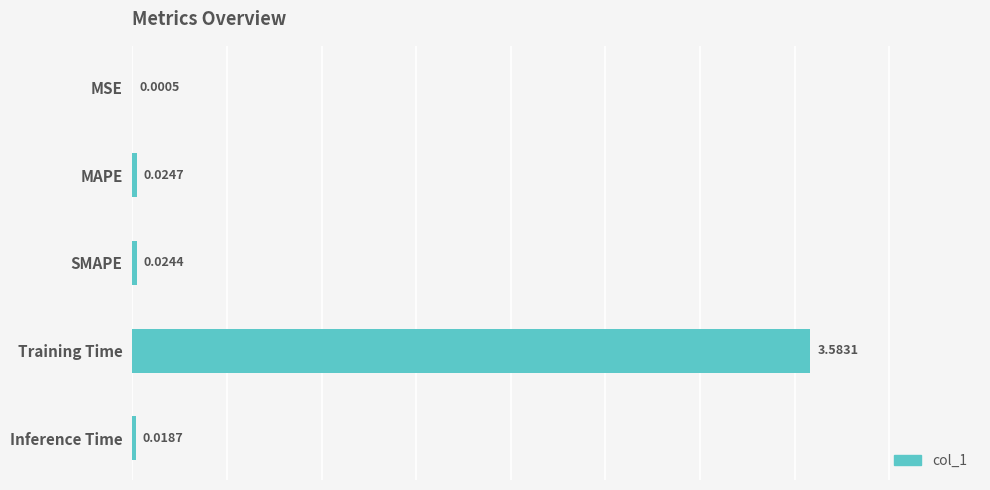

What is the average value?

0.7